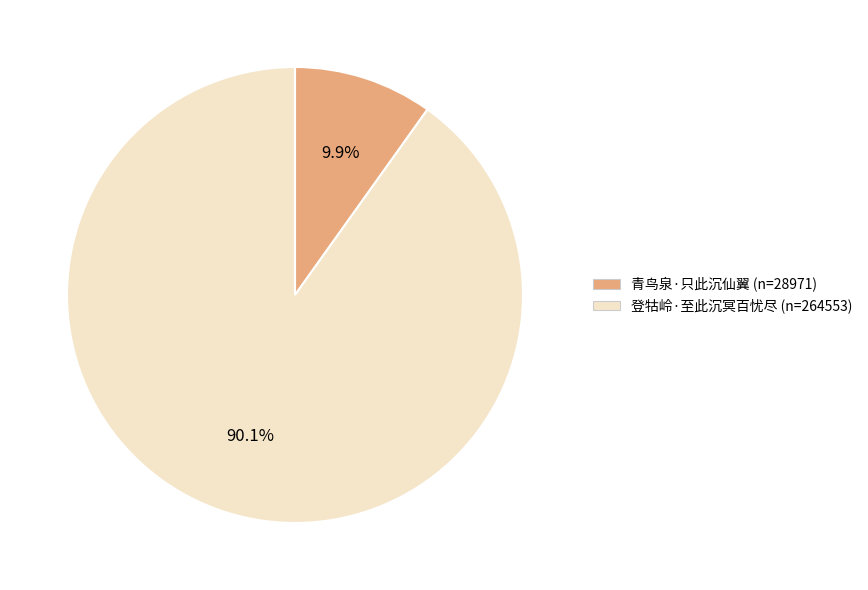

The 登牯岭·至此沉冥百忧尽 slice represents 90% of the pie. True or false?

True